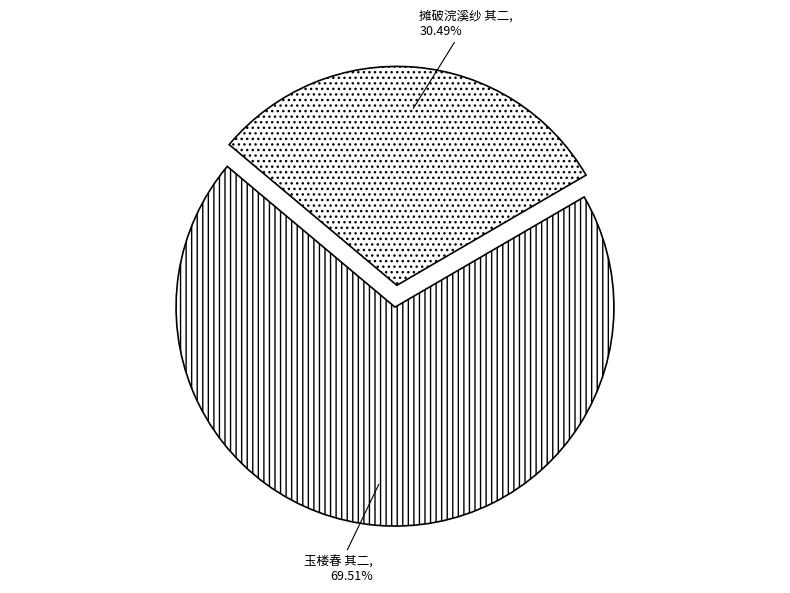

Which slice is the largest?

玉楼春 其二 次中秋闰月表舅晁仲如韵